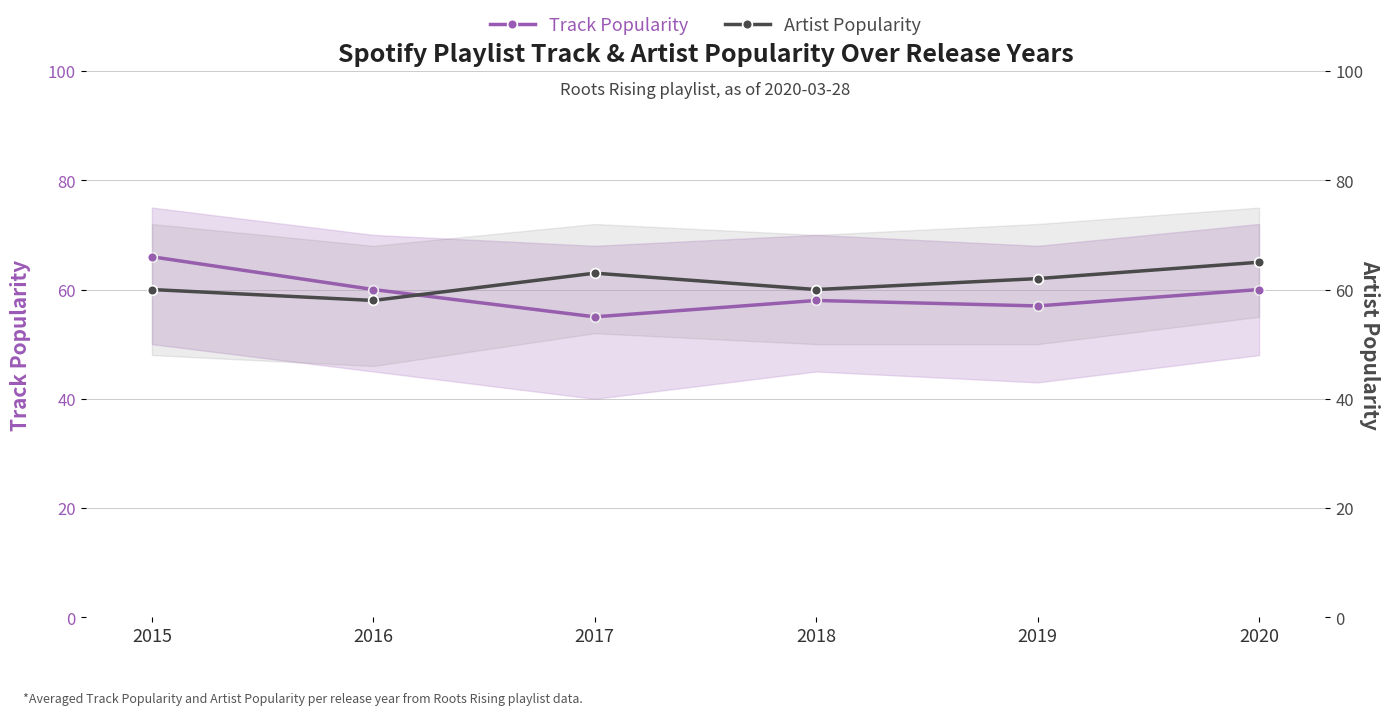

Rank the categories by Artist Popularity value from highest to lowest.

2020, 2017, 2019, 2015, 2018, 2016